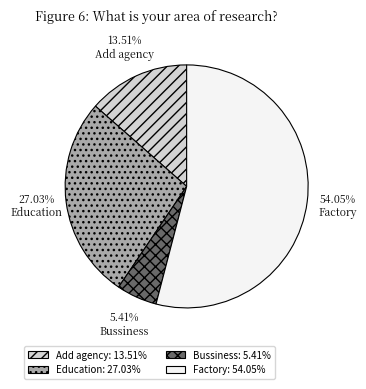

To the nearest percent, what percentage of the pie is Factory?

54%